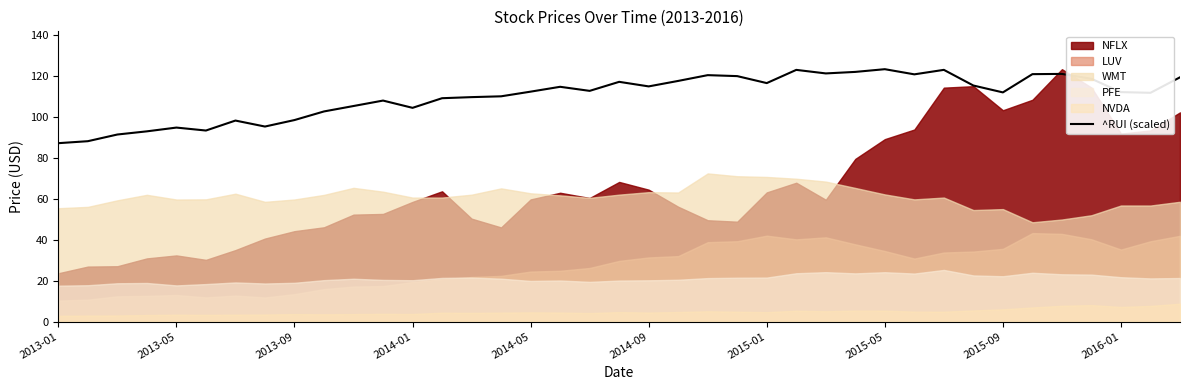

Where is the data nearest to the value 105?

10